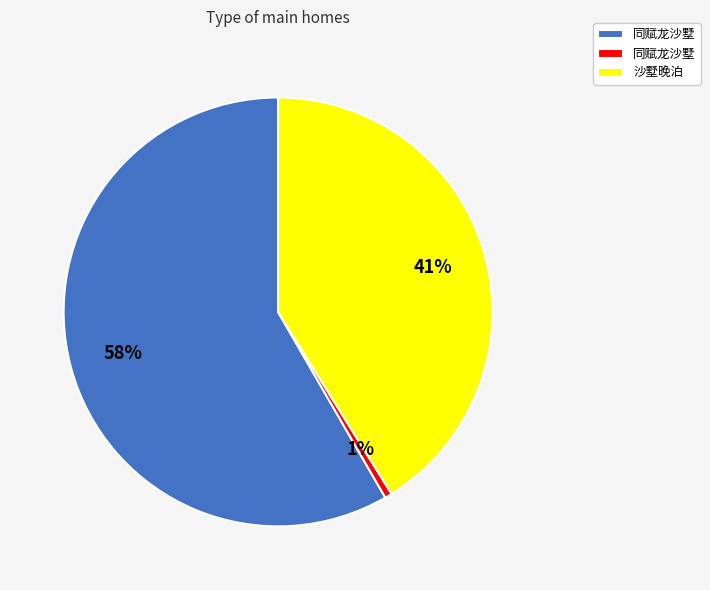

Does any single category account for the majority?

Yes